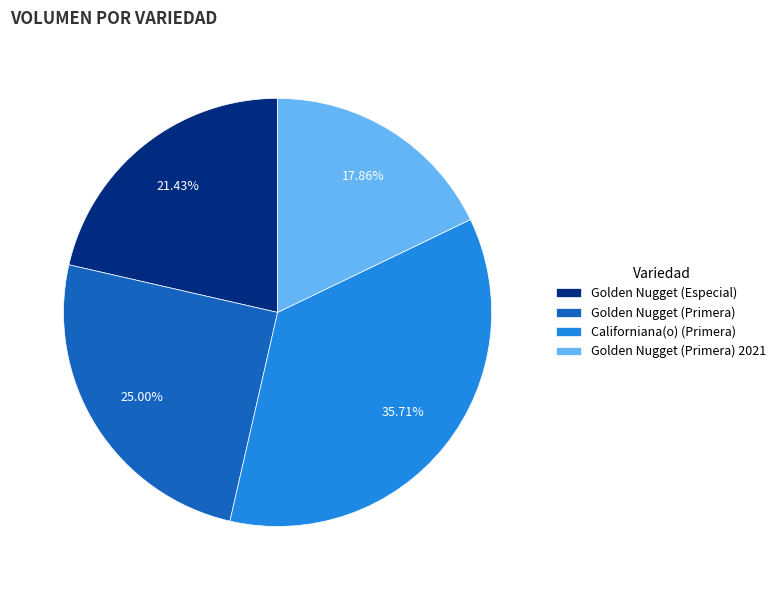

To the nearest percent, what is the combined percentage of Golden Nugget (Primera) 2021 and Californiana(o) (Primera)?

54%